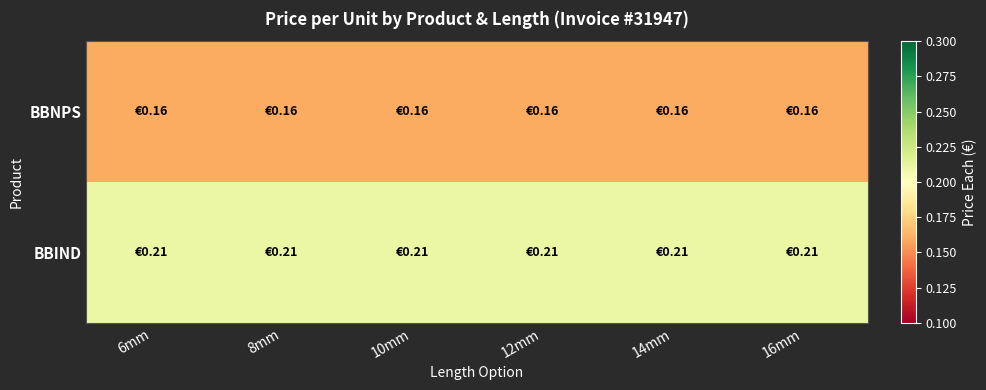

Reading left to right, extract all data points from this chart.

BBNPS: 6mm=0.2	8mm=0.2	10mm=0.2	12mm=0.2	14mm=0.2	16mm=0.2
BBIND: 6mm=0.2	8mm=0.2	10mm=0.2	12mm=0.2	14mm=0.2	16mm=0.2